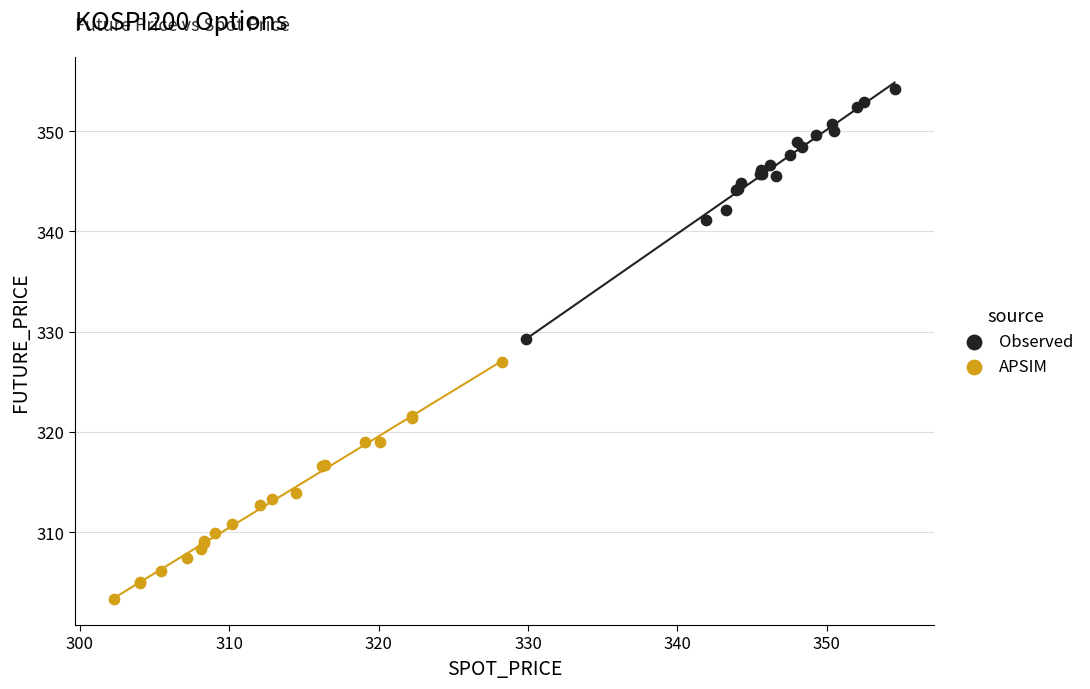

What are all the series names shown in the legend?

Observed, APSIM